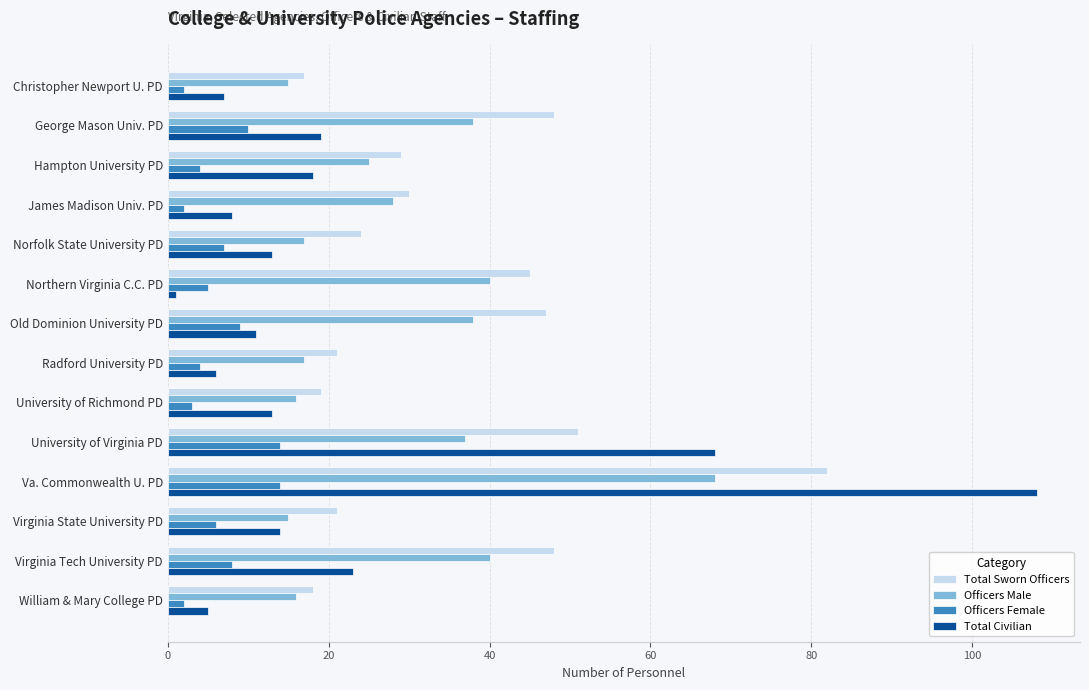

Rank the series by their maximum value, from highest to lowest.

Total Civilian, Total Sworn Officers, Officers Male, Officers Female